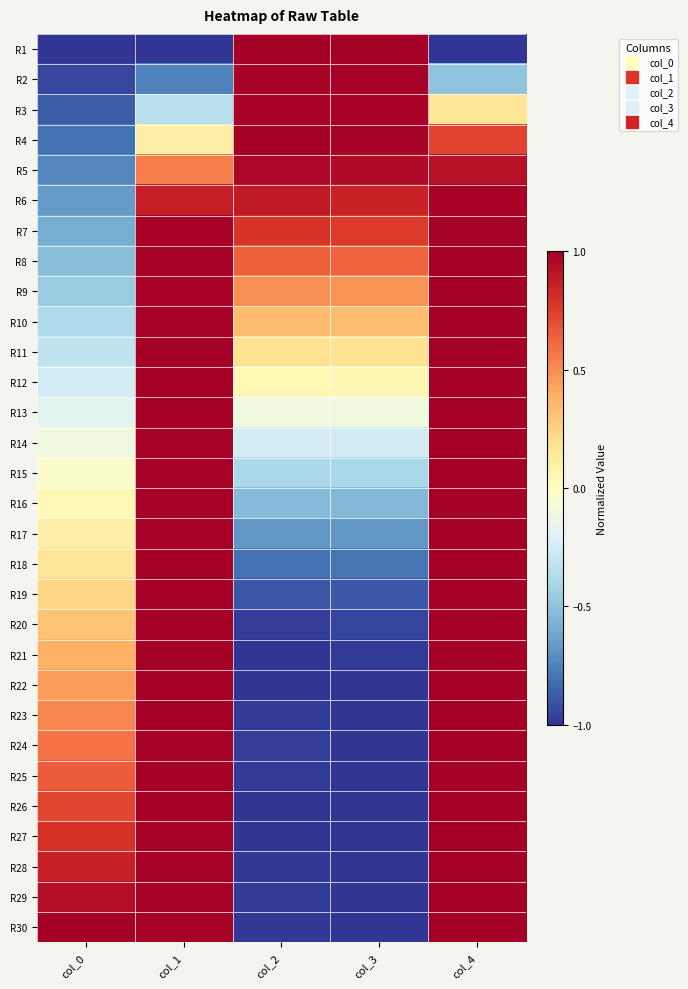

At which category is the sum across all series the highest?

col_4